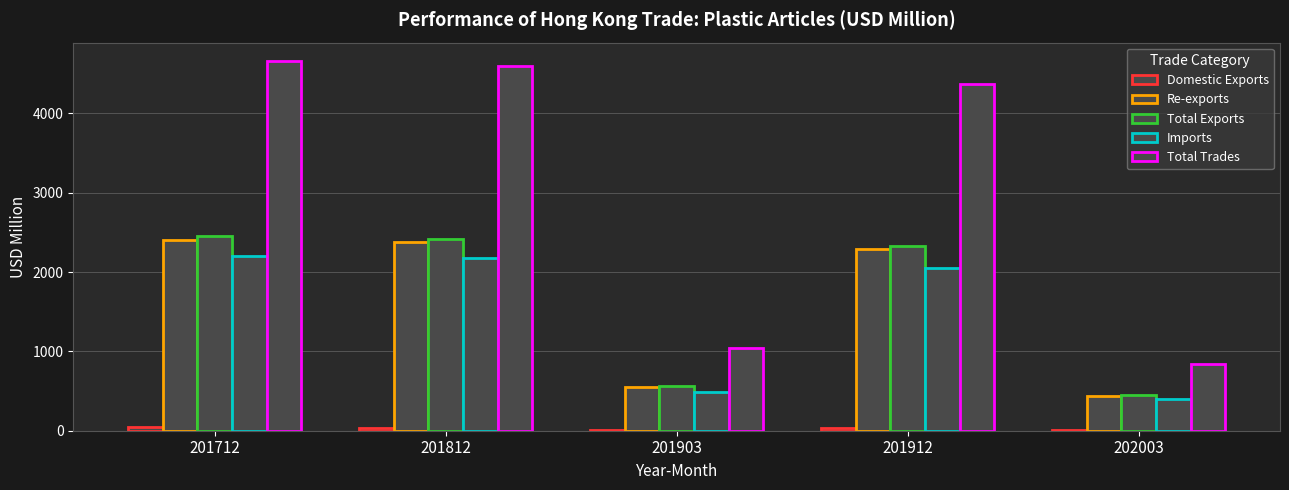

Rank the categories by Total Trades value from highest to lowest.

201712, 201812, 201912, 201903, 202003